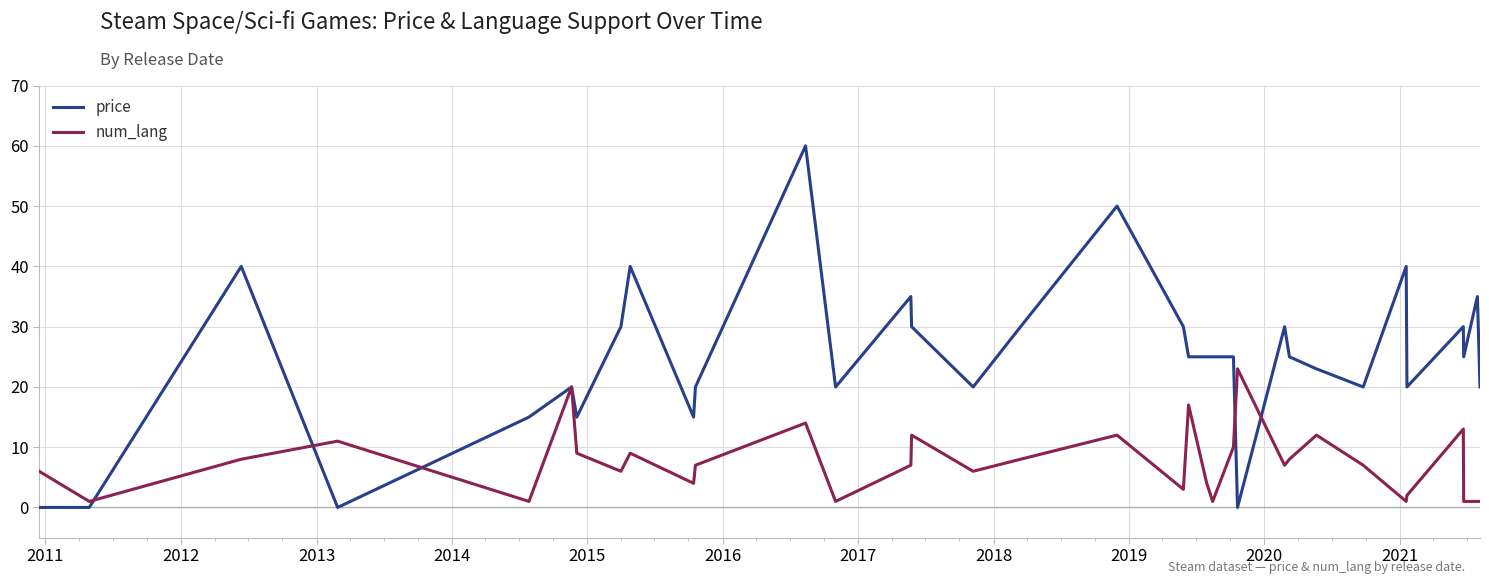

List the series in order of their peak value, highest first.

price, num_lang